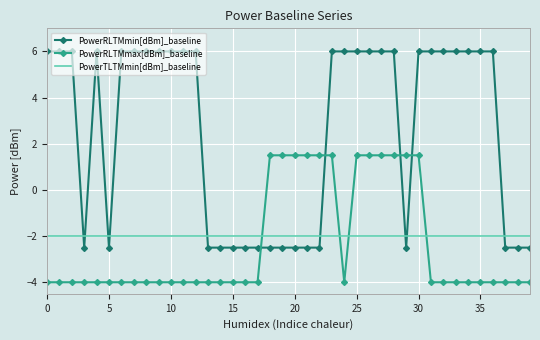

After their last crossing, which series has the higher values: PowerRLTMmax[dBm]_baseline or PowerTLTMmin[dBm]_baseline?

PowerTLTMmin[dBm]_baseline